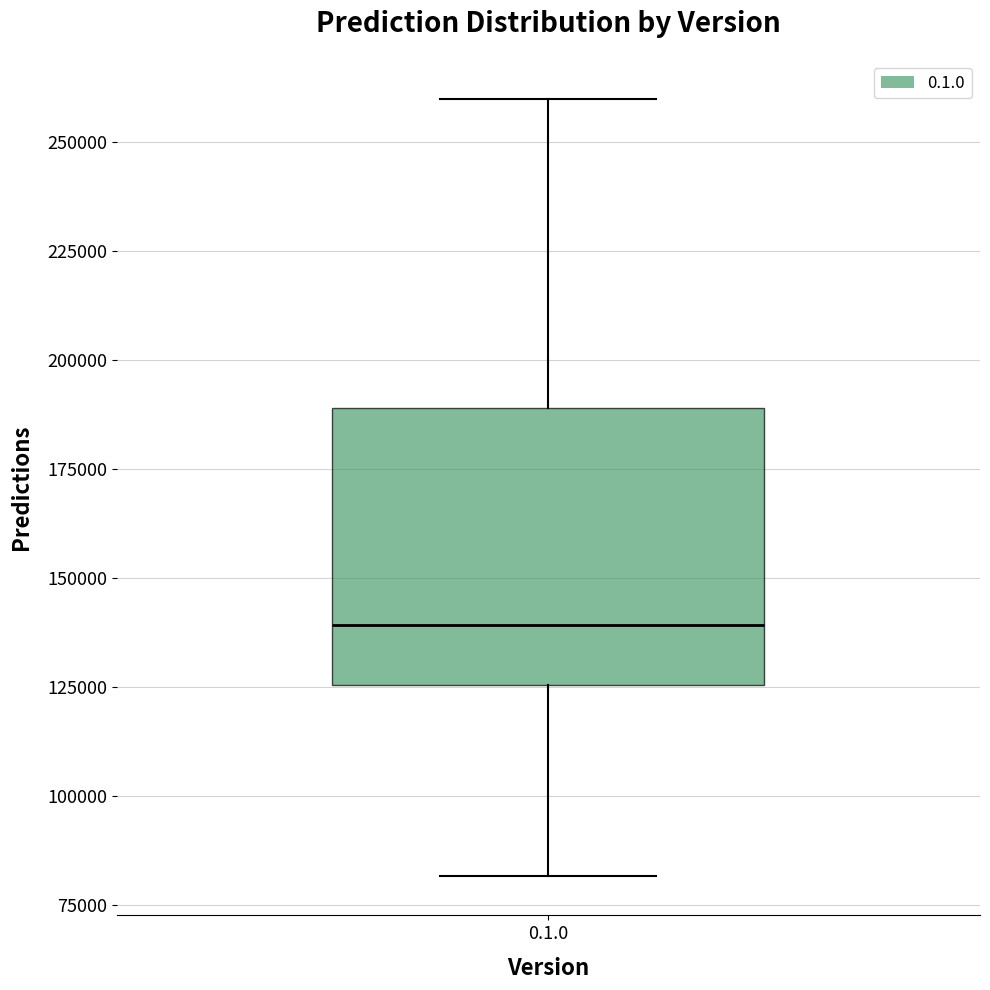

Transcribe this box plot: give where the median line is, the range the box spans, and where the two whiskers end, as read against the y-axis. The values are not printed on the chart, so give them approximately, as read against the axis.

median 140000, box 125000 to 190000, whiskers 80000 to 260000